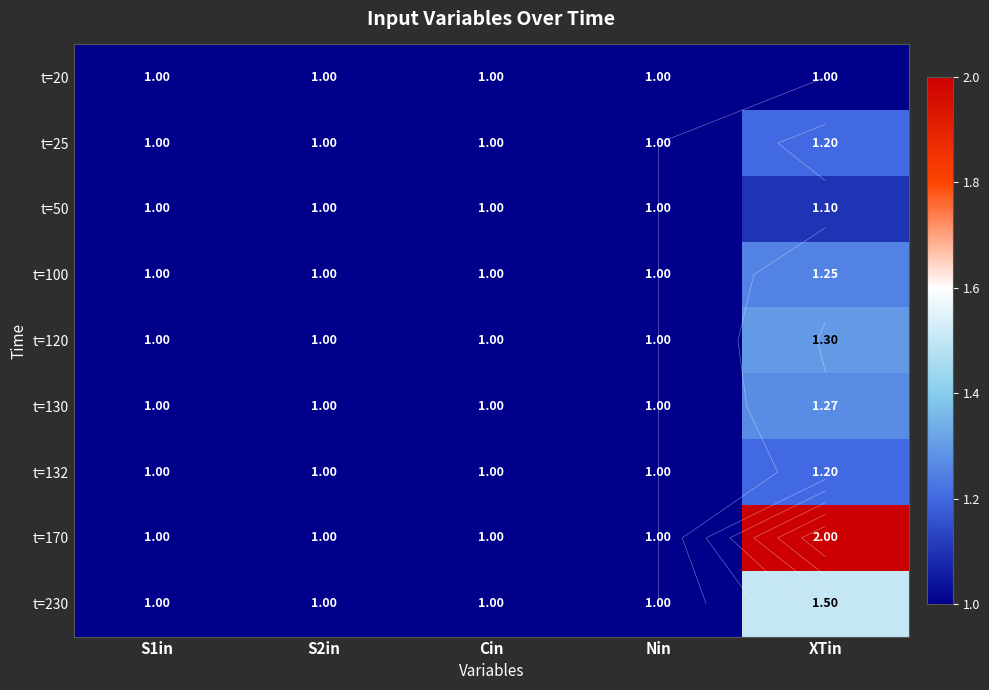

What is the average value of the t=20 series?

1.0